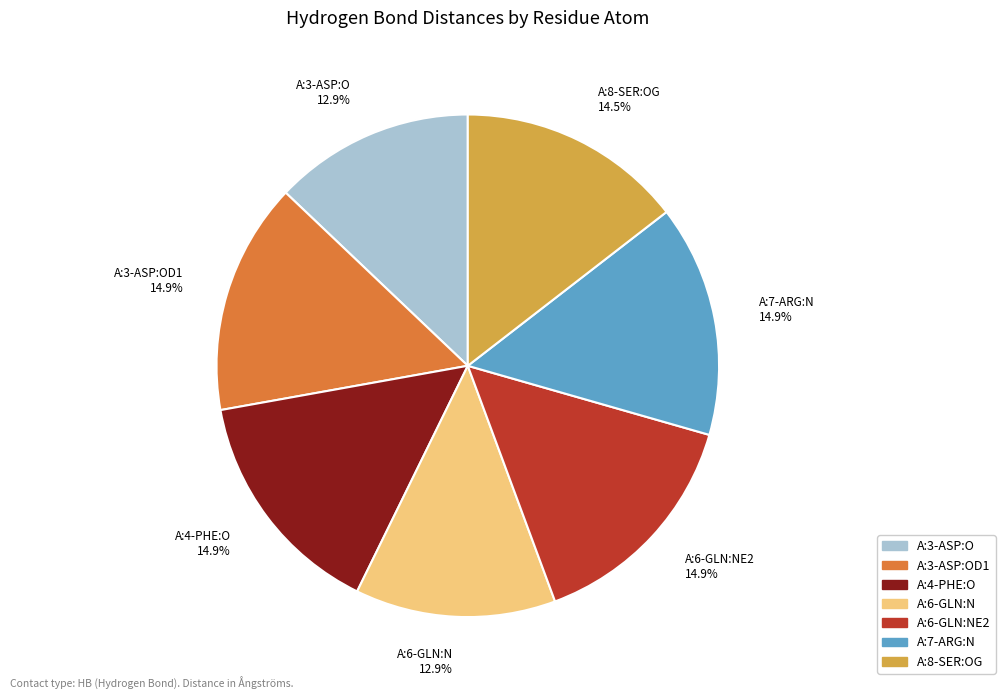

Is there a majority slice in this chart?

No